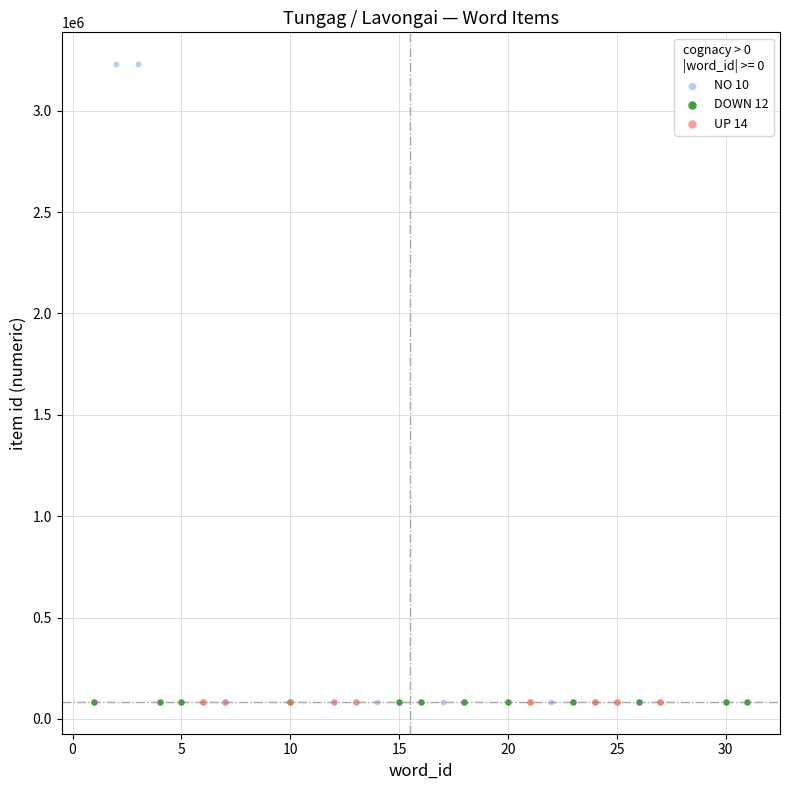

What are all the series names shown in the legend?

NO 10, DOWN 12, UP 14